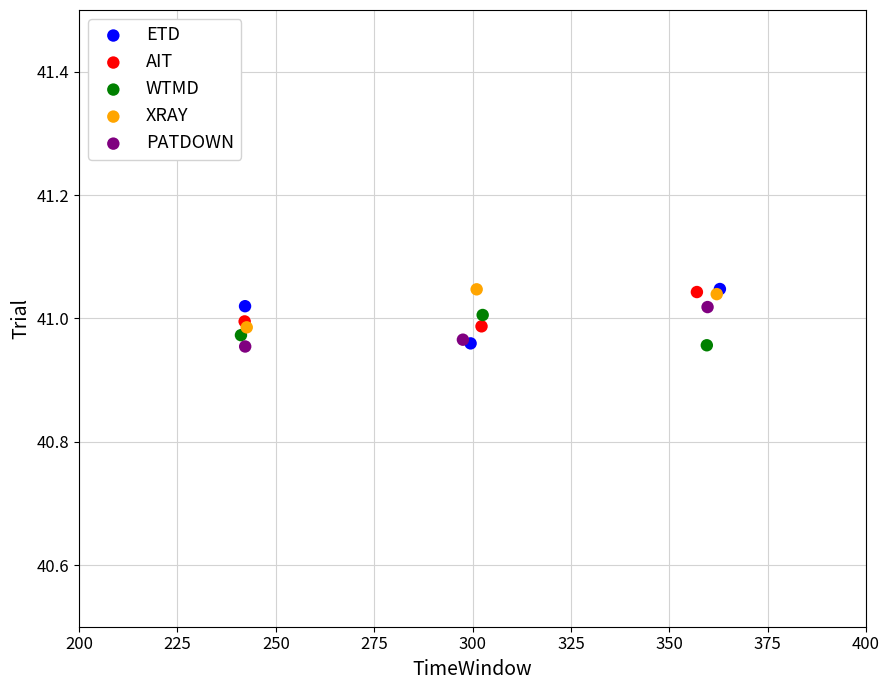

Which series has the largest Y range (max minus min)?

ETD